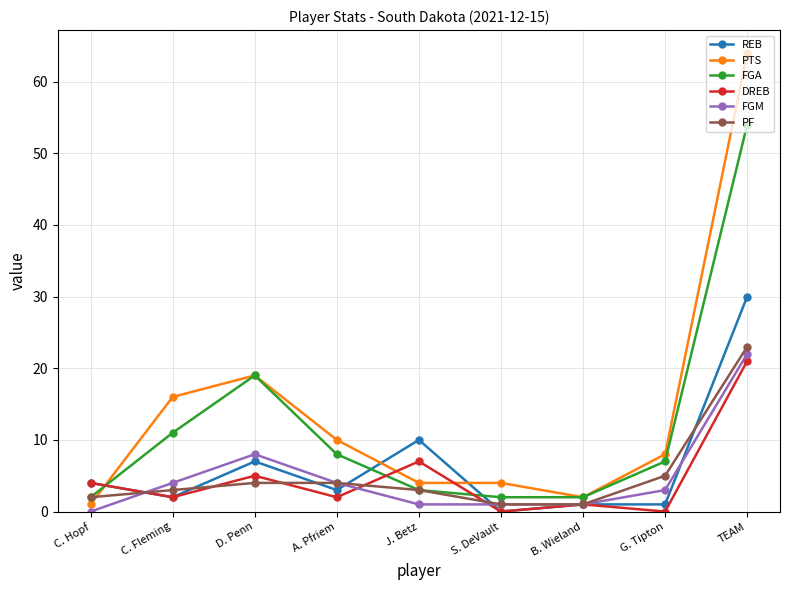

The value of PF at TEAM is 23. True or false?

True